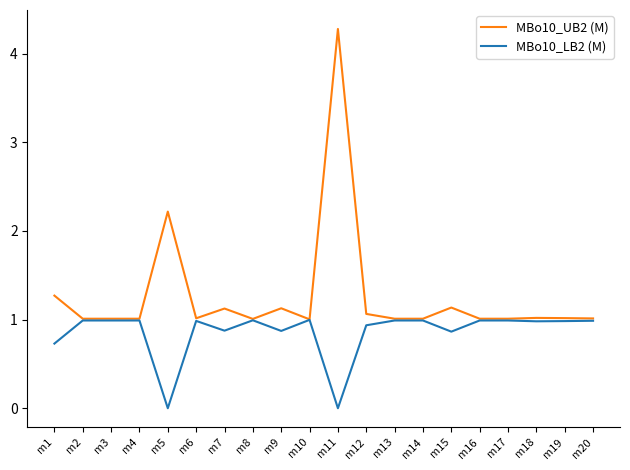

What are all the series names shown in the legend?

MBo10_UB2 (M), MBo10_LB2 (M)